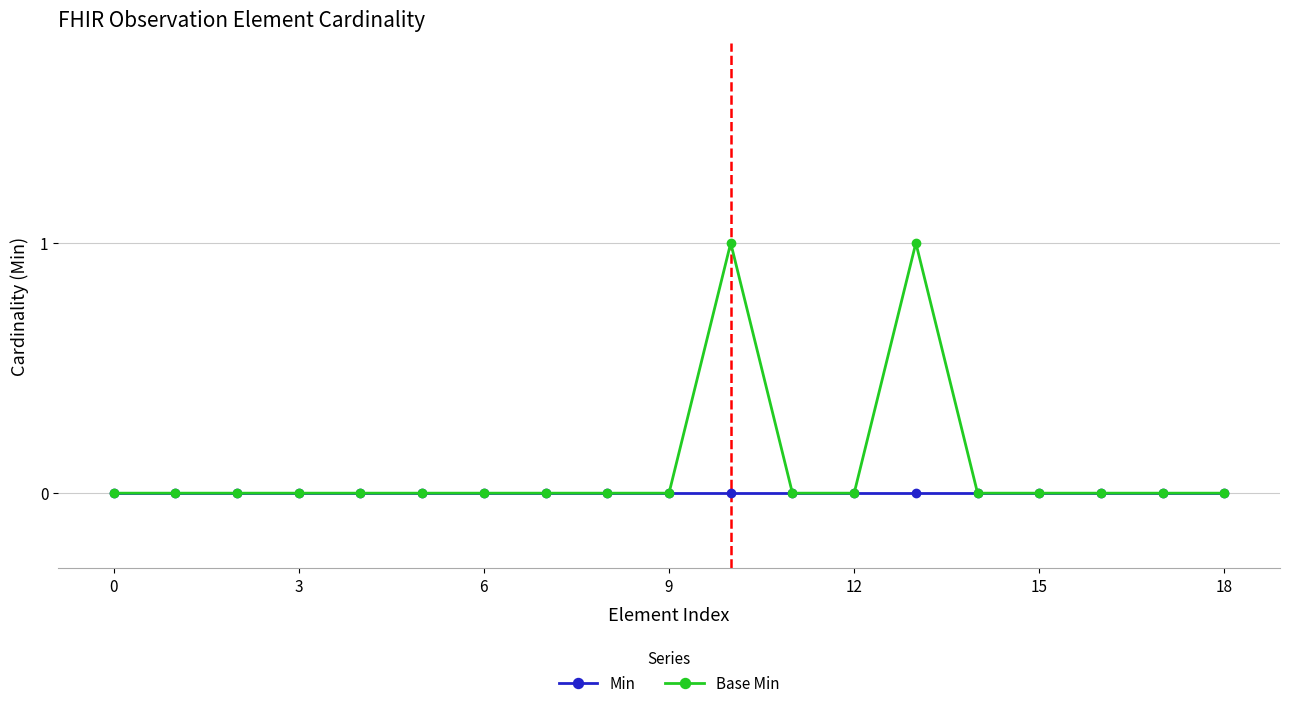

Rank the series by their maximum value, from highest to lowest.

Base Min, Min